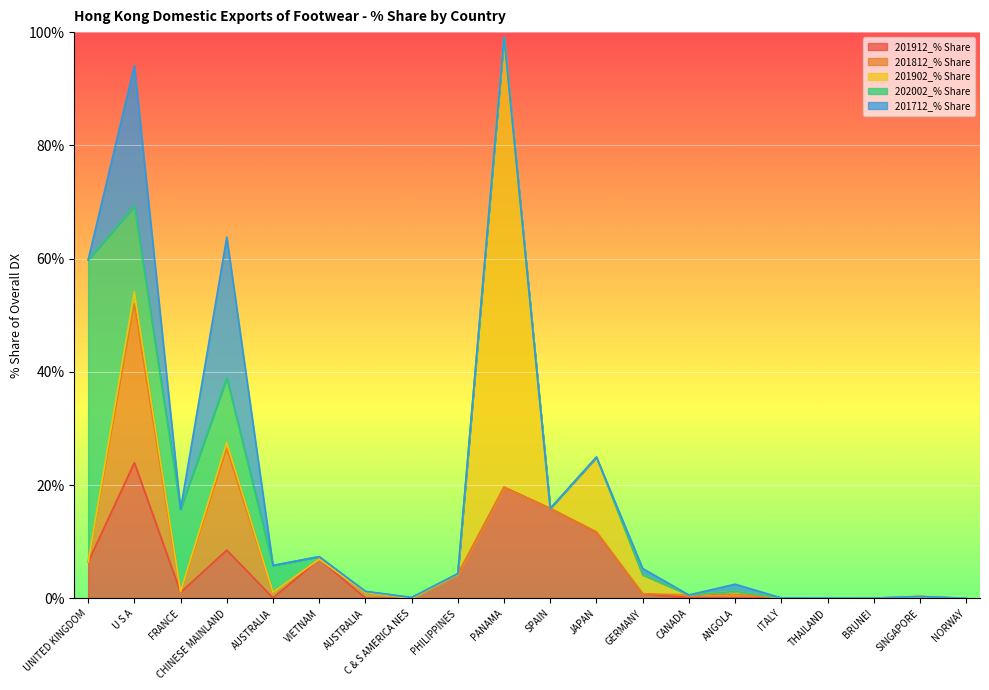

What is the label of the 6th point from the right?

ANGOLA